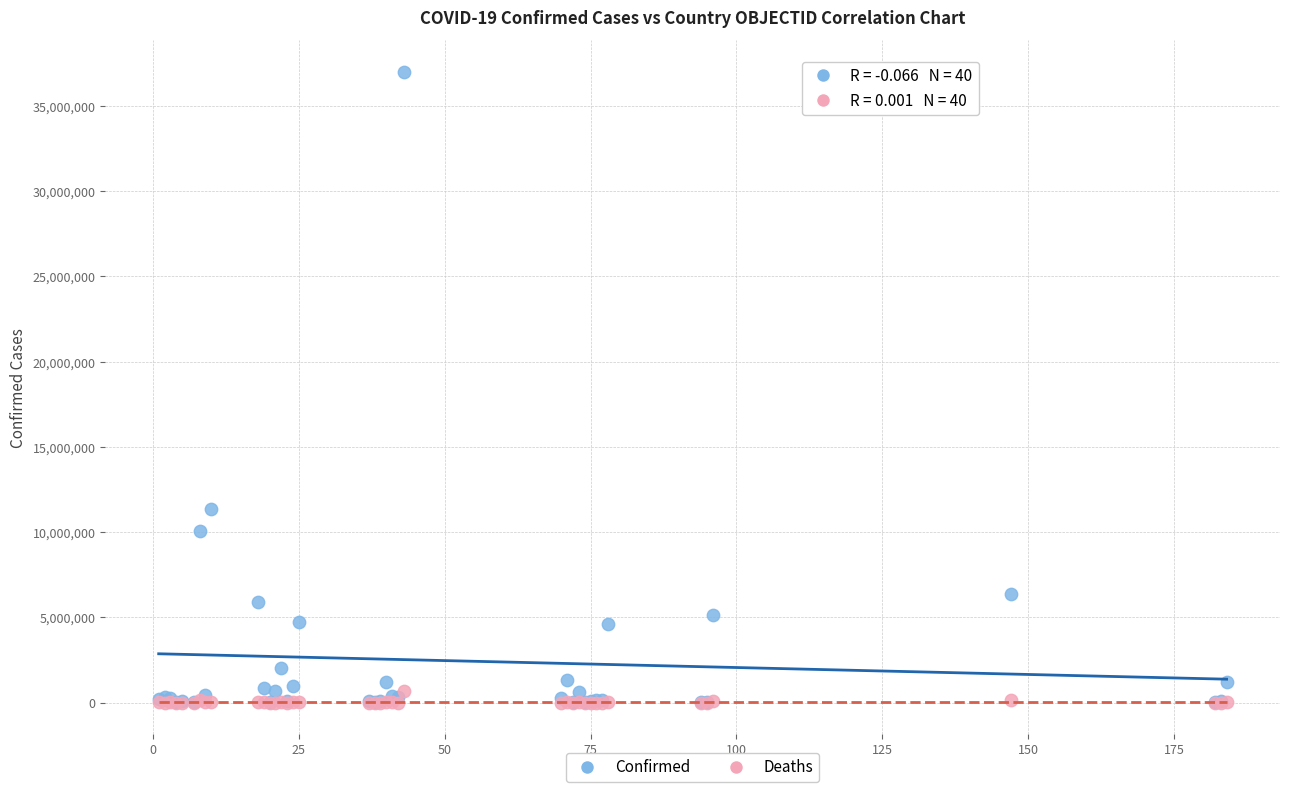

In the Confirmed series, what Y value is closest to 18514103?

11366361